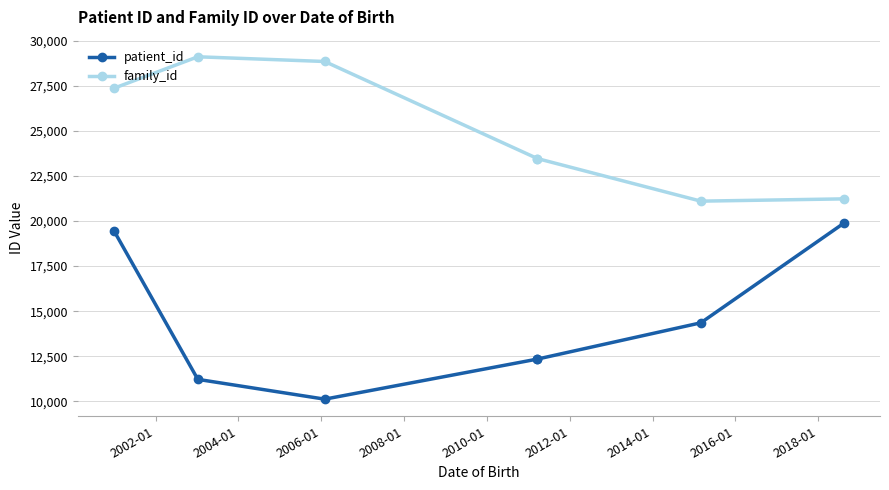

The value of family_id at 2000-01 is 37547. True or false?

False